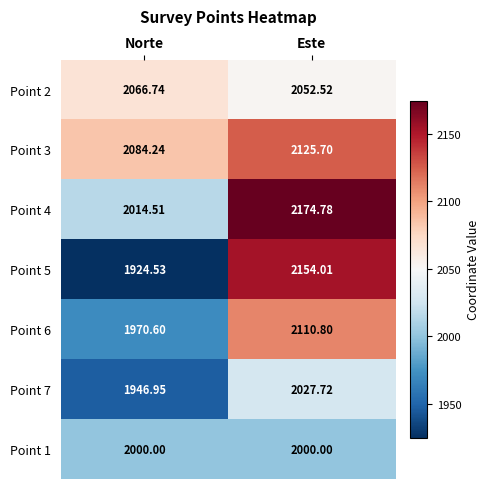

Which label corresponds to the smallest value in the chart?

Norte